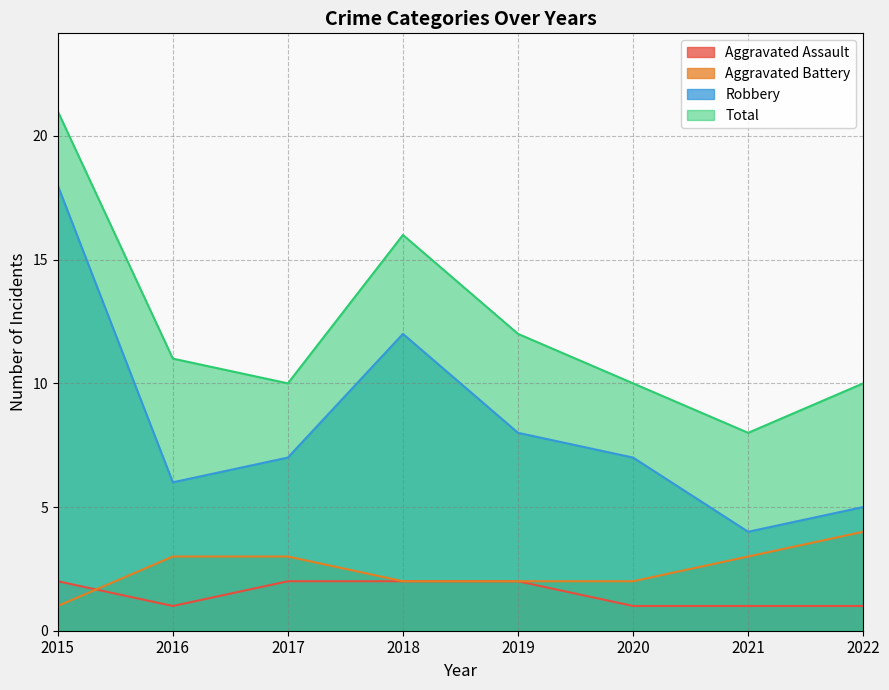

The Aggravated Assault series shows 2 at 2019. True or false?

True